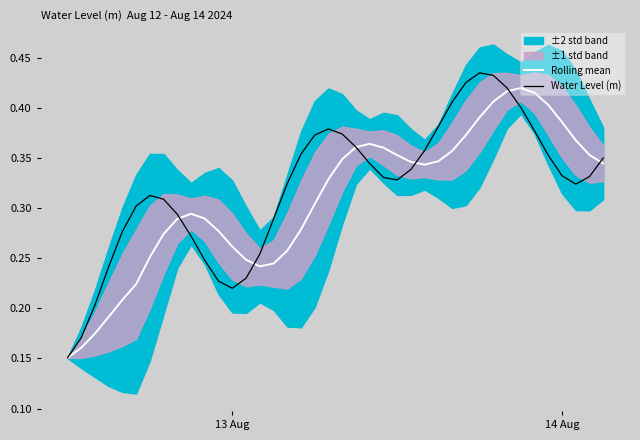

Where is the first local minimum for Water Level (m)?

13 Aug